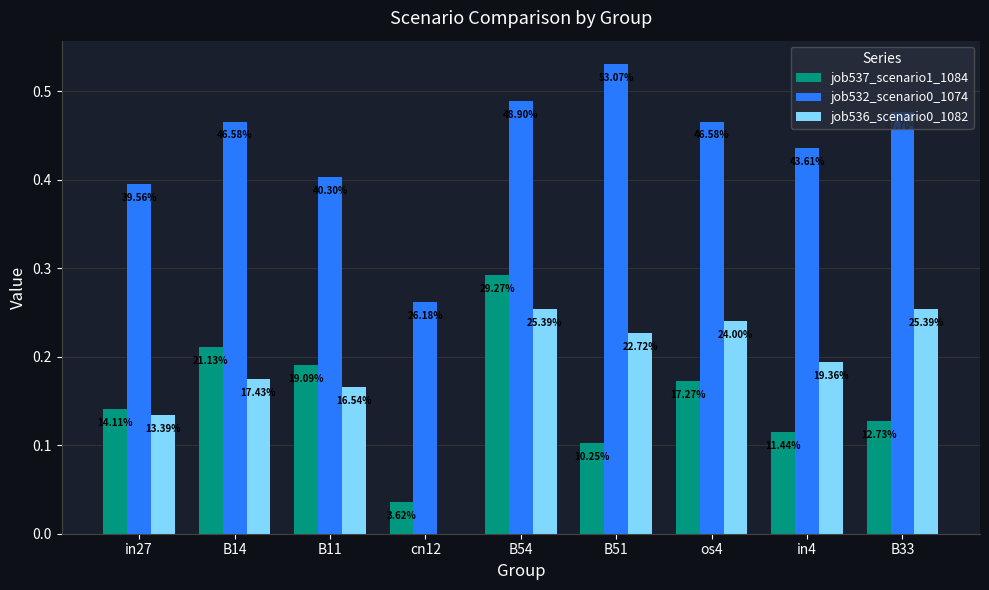

Which series changed the most between in27 and in4?

job536_scenario0_1082